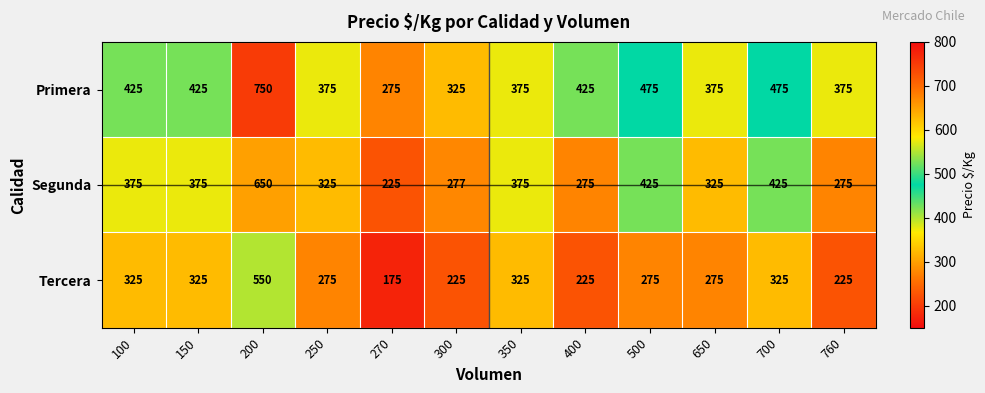

Which series has the largest total across all categories?

Primera